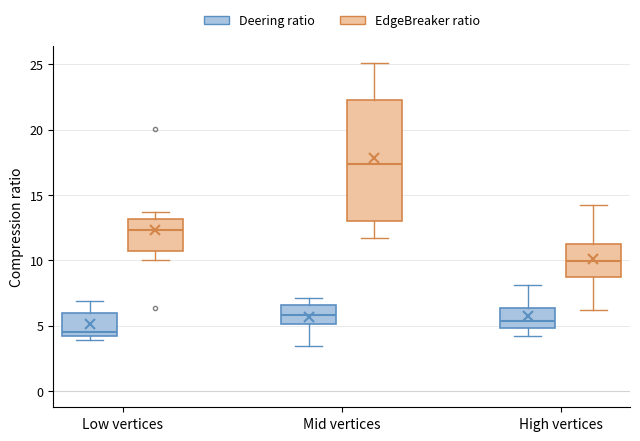

Comparing the boxes themselves (not the whiskers), which one is the tallest?

Mid vertices (EdgeBreaker ratio)